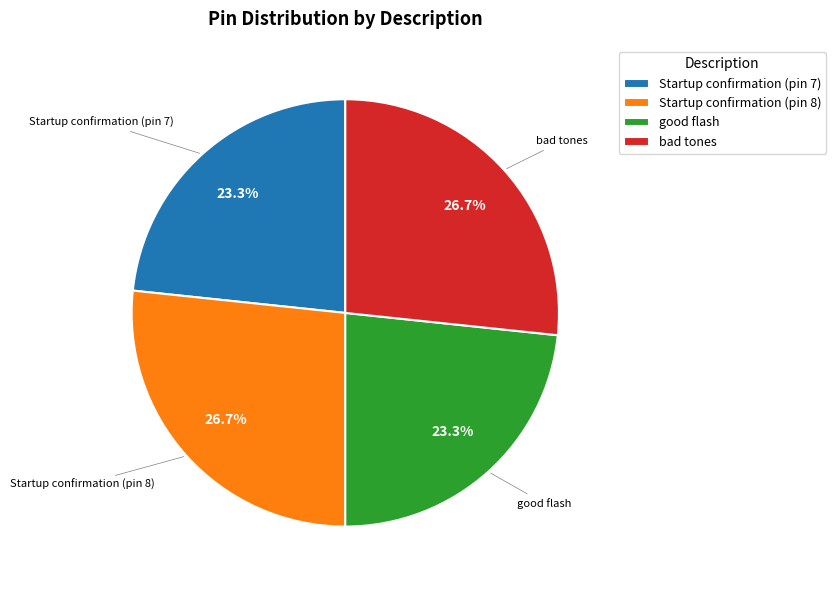

What percentage is NOT represented by bad tones?

73.3%